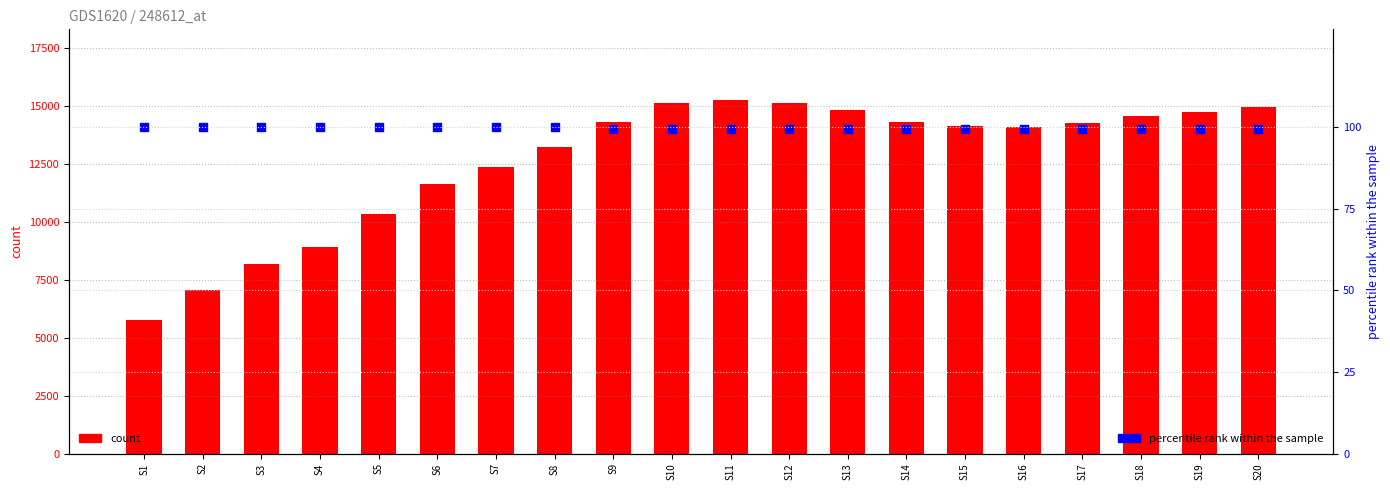

Which series has the largest total across all categories?

count